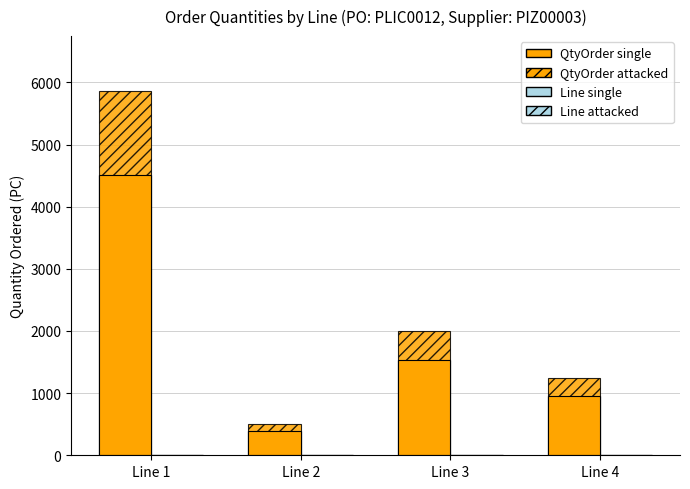

Rank the categories by Line attacked value from lowest to highest.

Line 1, Line 2, Line 3, Line 4